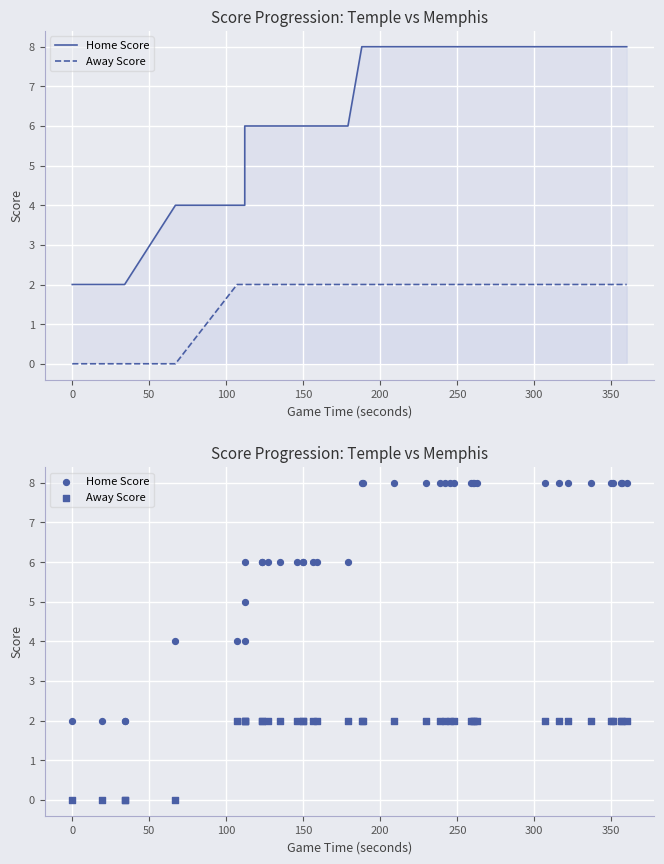

Which series has the widest spread of Y values?

Home Score